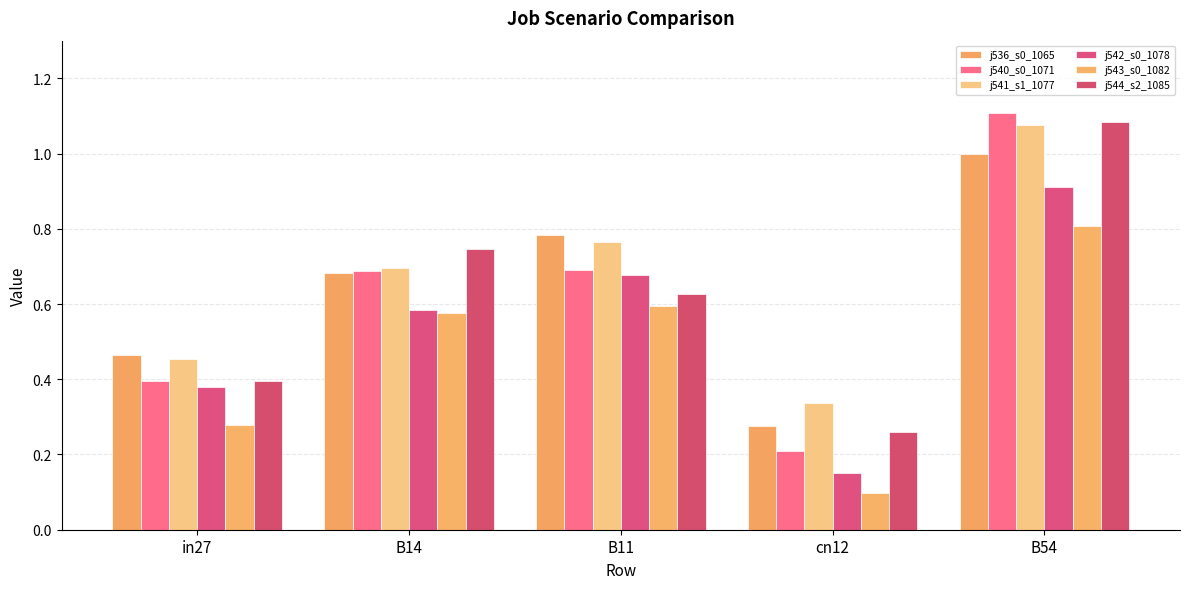

Reading left to right, transcribe all the data shown in this chart.

job536_scenario0_1065: in27=0.5	B14=0.7	B11=0.8	cn12=0.3	B54=1.0
job540_scenario0_1071: in27=0.4	B14=0.7	B11=0.7	cn12=0.2	B54=1.1
job541_scenario1_1077: in27=0.5	B14=0.7	B11=0.8	cn12=0.3	B54=1.1
job542_scenario0_1078: in27=0.4	B14=0.6	B11=0.7	cn12=0.2	B54=0.9
job543_scenario0_1082: in27=0.3	B14=0.6	B11=0.6	cn12=0.1	B54=0.8
job544_scenario2_1085: in27=0.4	B14=0.7	B11=0.6	cn12=0.3	B54=1.1